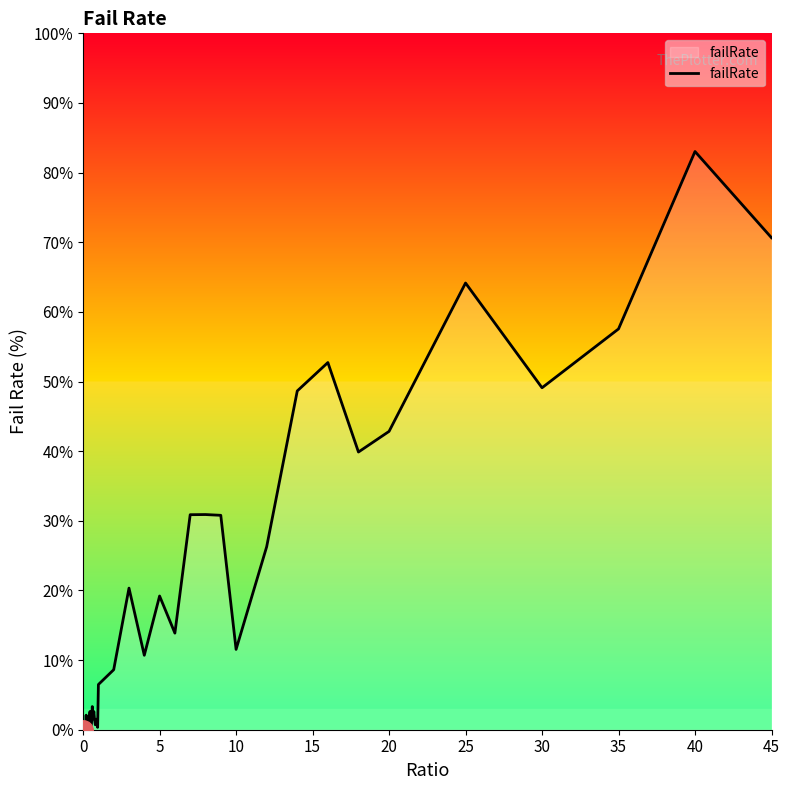

What is the greatest value displayed?

83.0